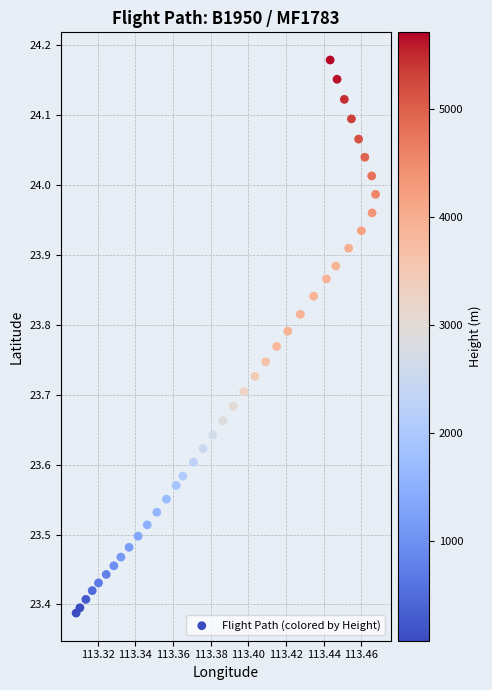

What is the range of Y values (max minus min)?

0.8